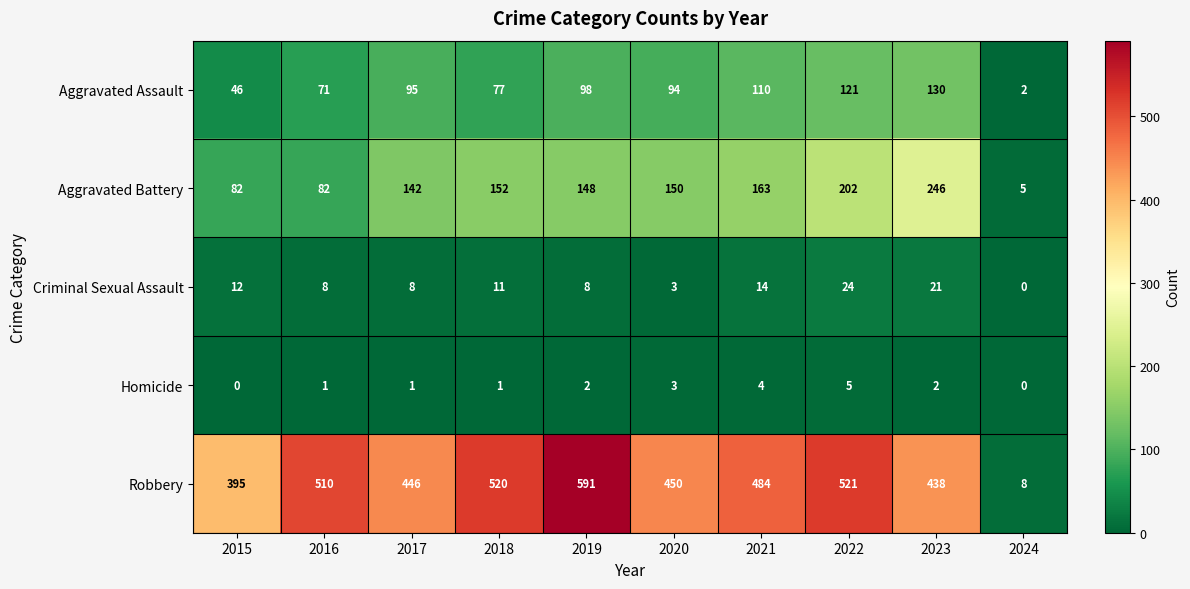

True or false: Homicide has a value of 0 at 2016.

False